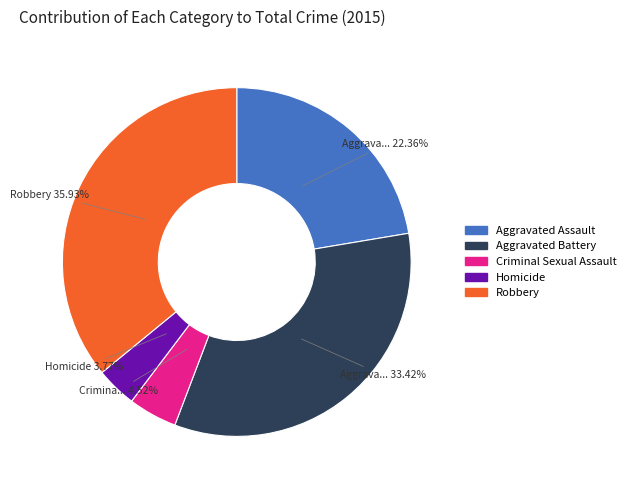

Rank the categories by value from lowest to highest.

Homicide, Criminal Sexual Assault, Aggravated Assault, Aggravated Battery, Robbery